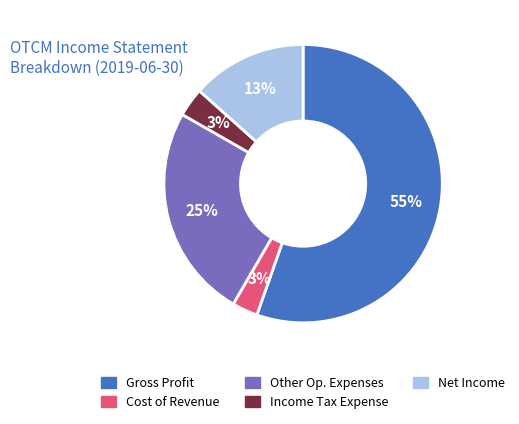

Is there any slice that represents more than half of the pie?

Yes